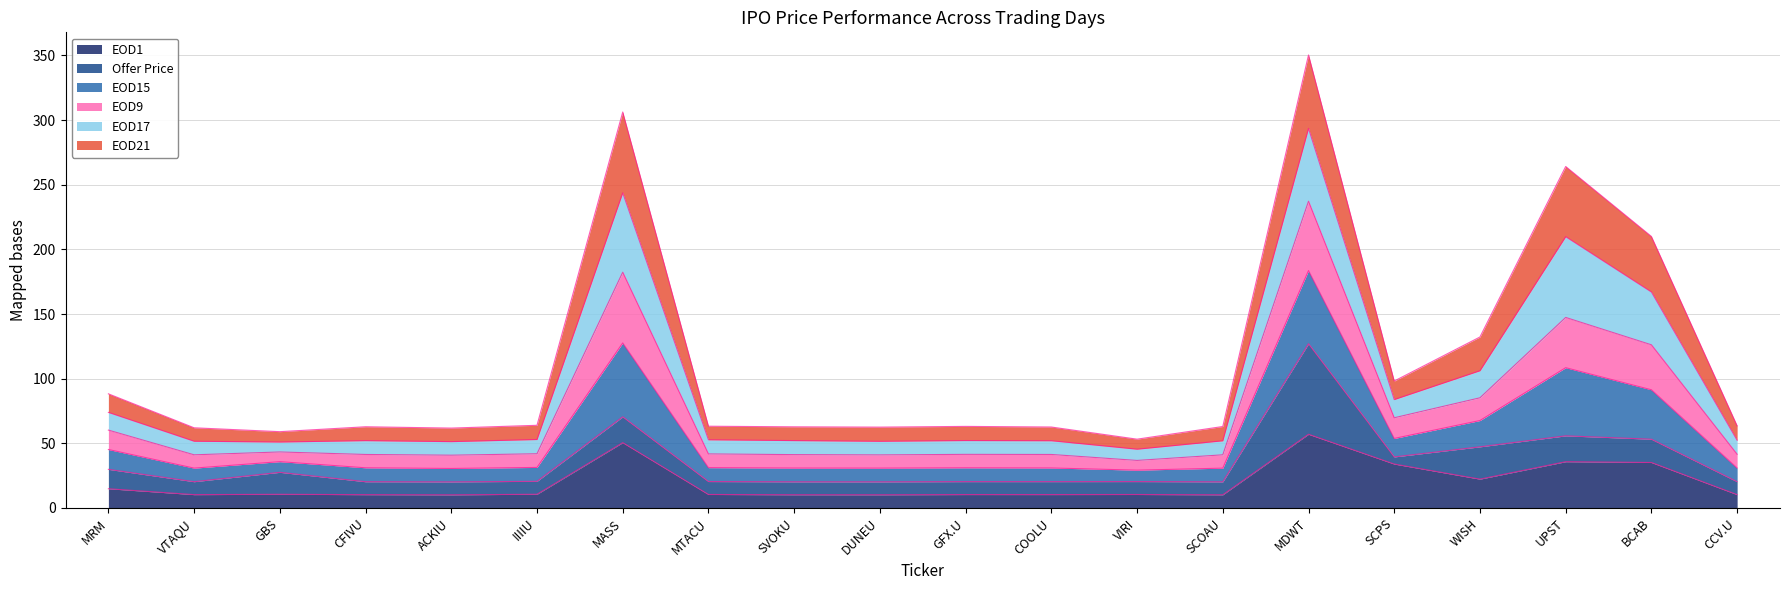

What is the total value across all series at MDWT?

350.4